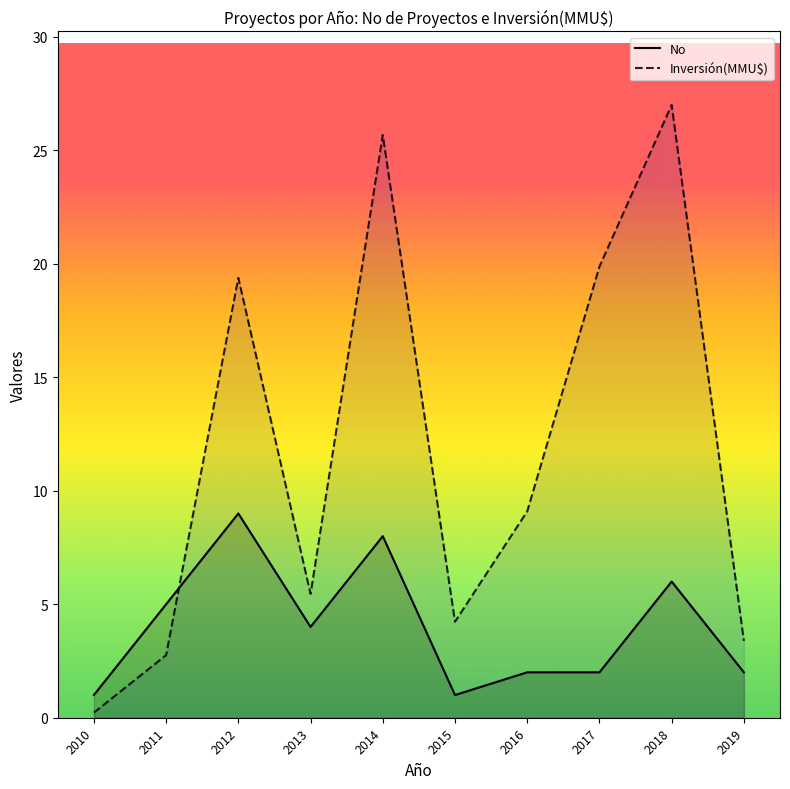

What is the average value of the No series?

4.0